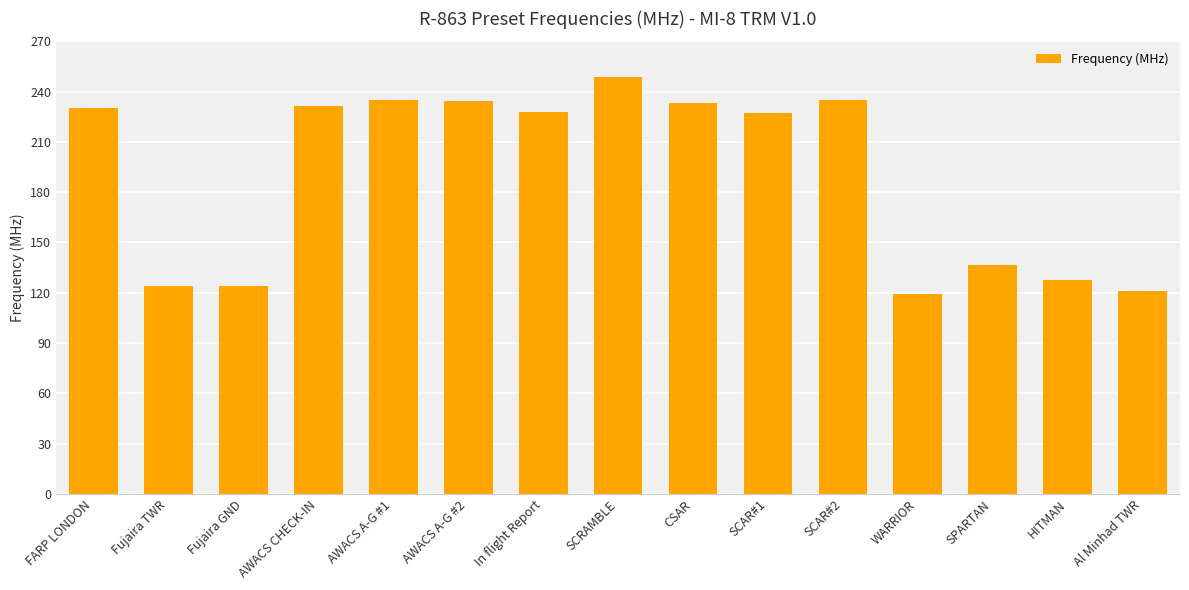

The chart shows a value of 227.5 at SCAR#1. True or false?

True